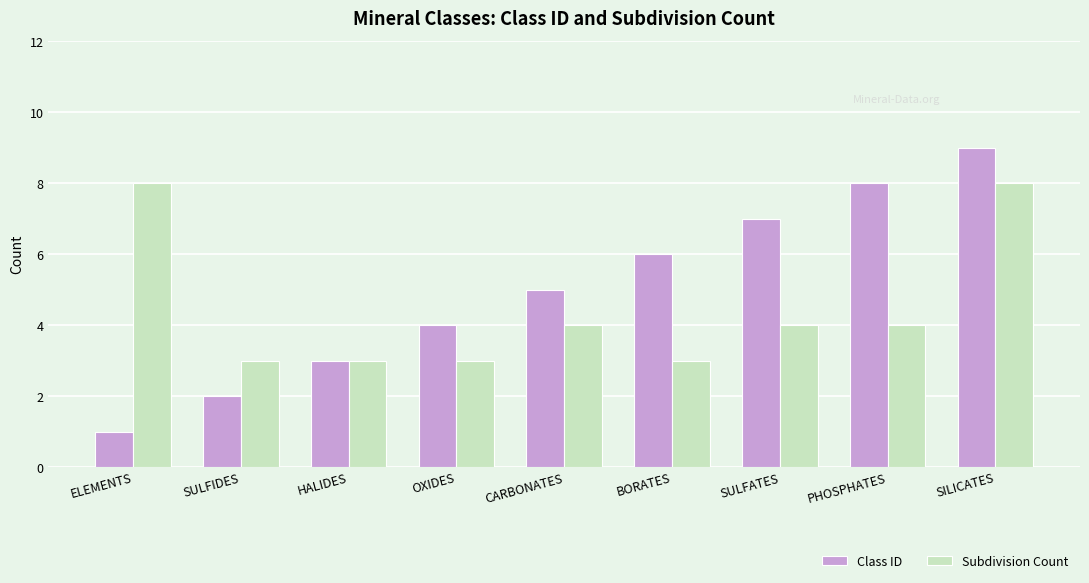

Reading left to right, extract all data points from this chart.

Class ID: ELEMENTS=1	SULFIDES=2	HALIDES=3	OXIDES=4	CARBONATES=5	BORATES=6	SULFATES=7	PHOSPHATES=8	SILICATES=9
Subdivision Count: ELEMENTS=8	SULFIDES=3	HALIDES=3	OXIDES=3	CARBONATES=4	BORATES=3	SULFATES=4	PHOSPHATES=4	SILICATES=8